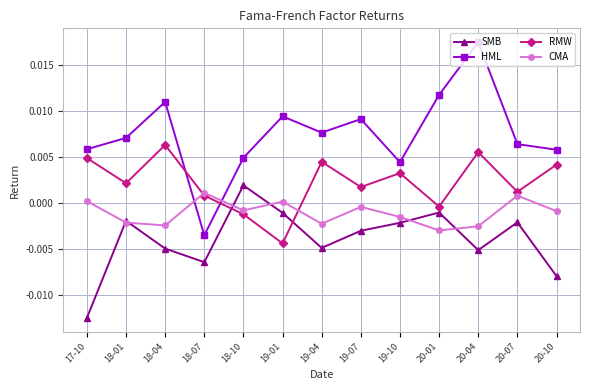

How many distinct data groups are displayed?

4